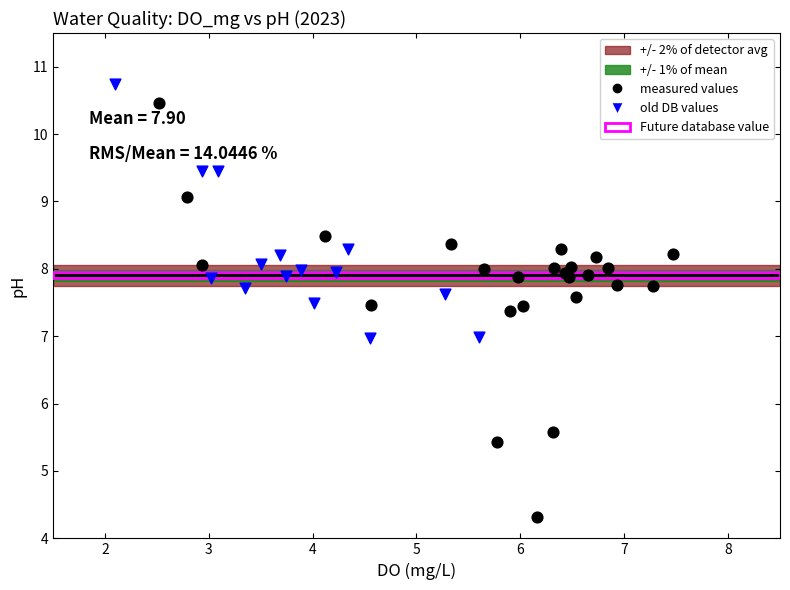

Which series reaches the minimum Y coordinate?

measured values